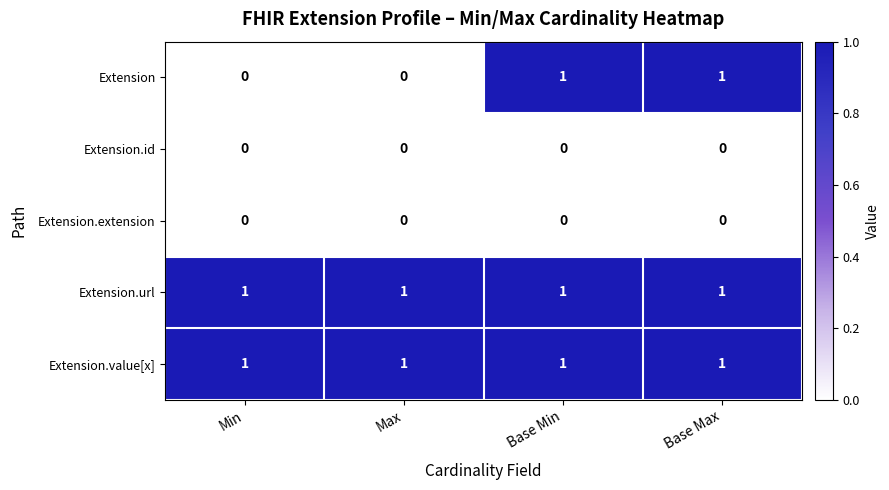

Between Min and Base Max, which series saw the biggest shift?

Extension